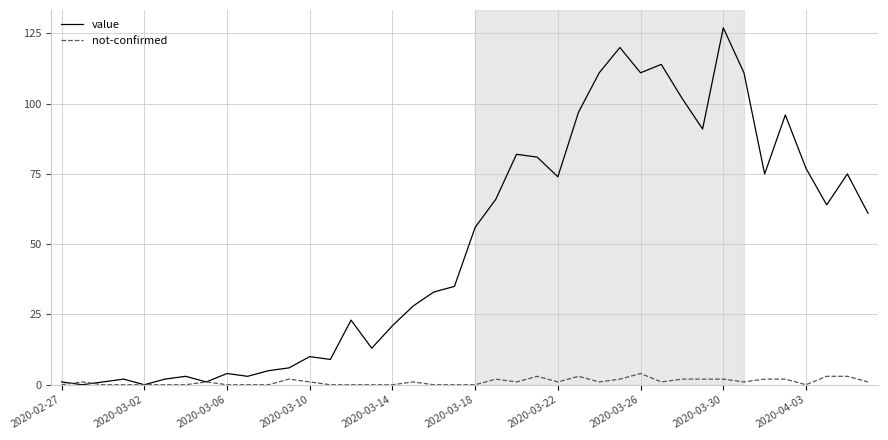

How many lines are shown in the chart?

2